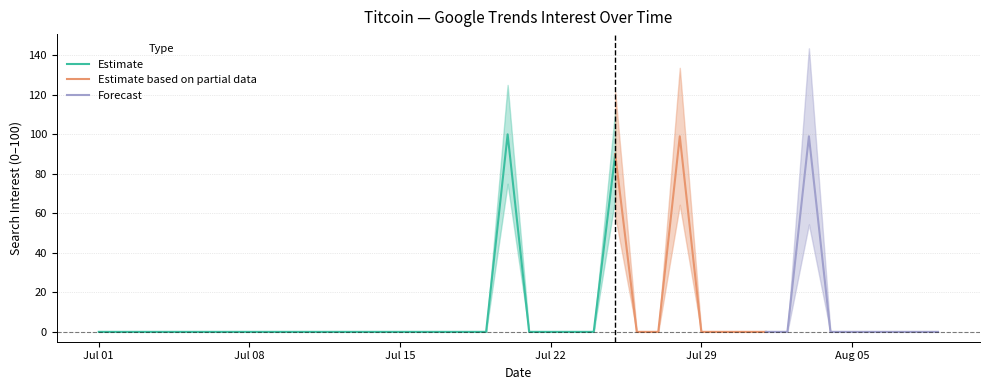

What position from the left is 2019/07/06?

6